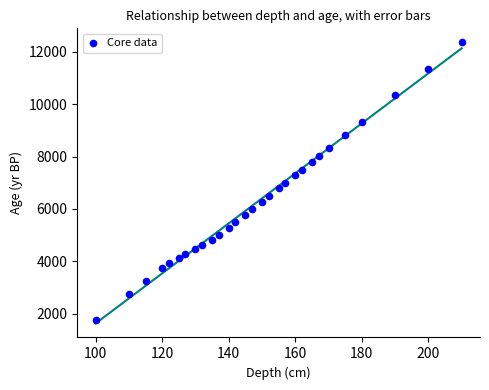

What is the range of X values (max minus min)?

110